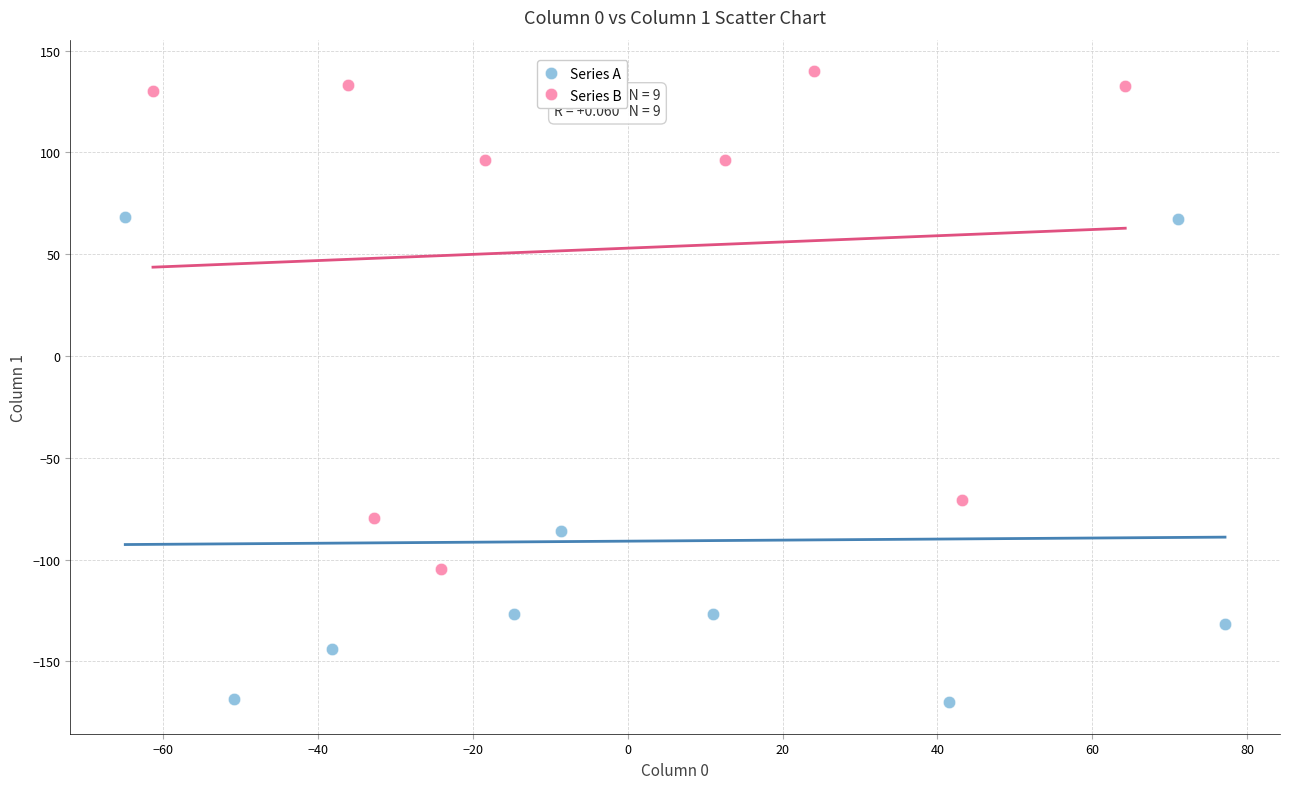

Which series reaches the minimum Y coordinate?

Series A